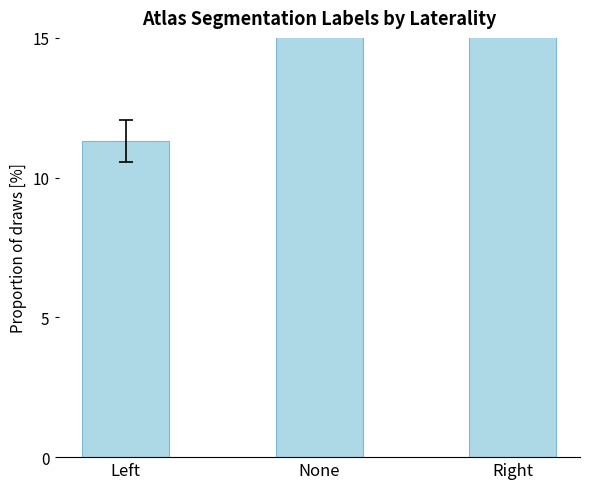

What is the smallest value displayed?

11.3